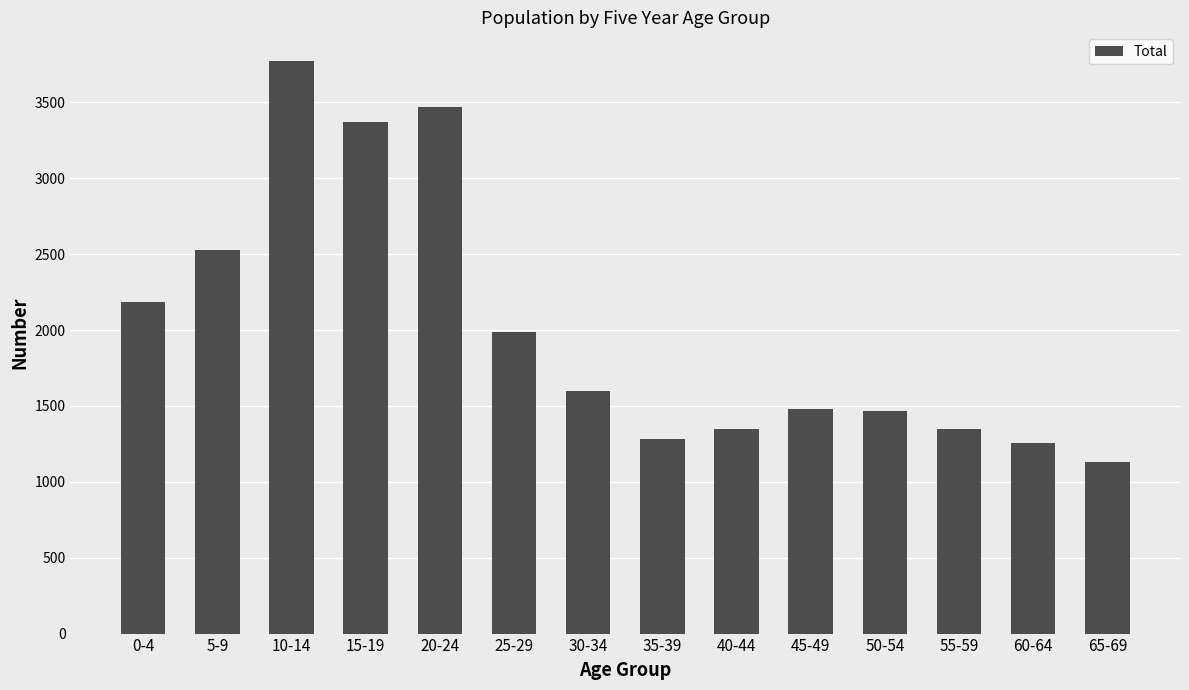

What position from the left is 55-59?

12